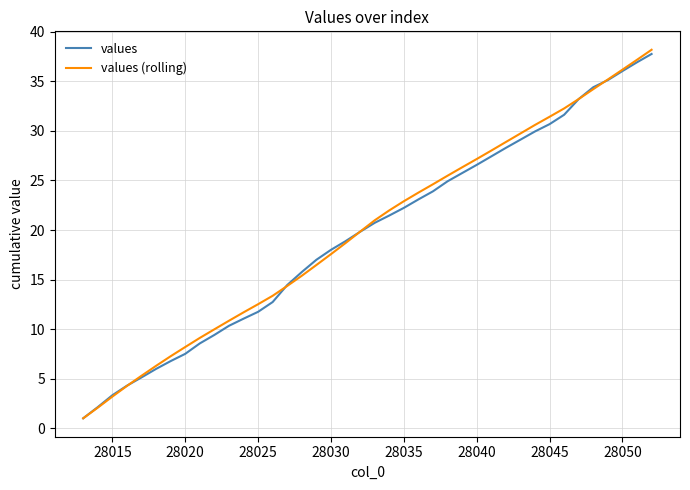

Which series has the widest spread of values?

values (rolling)